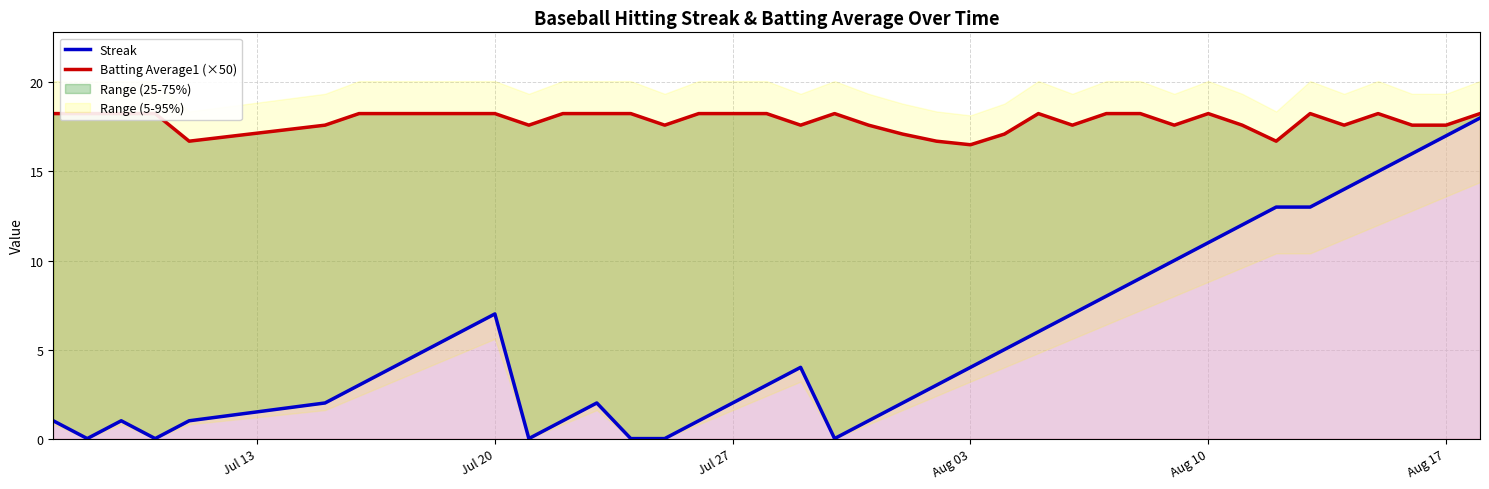

How many lines are shown in the chart?

2